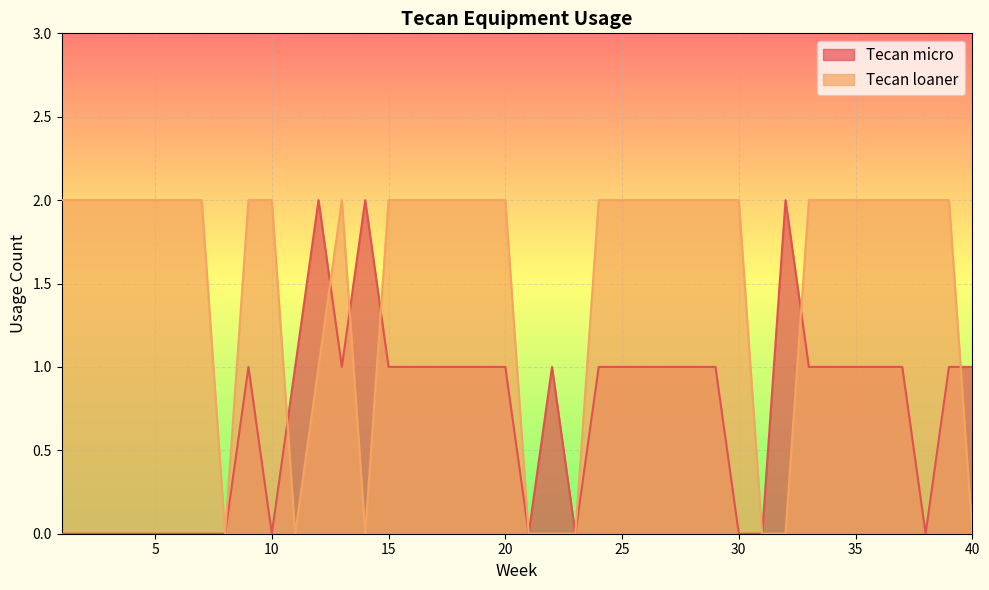

Is the value of Tecan micro at 38 greater than the value of Tecan loaner at 4?

No